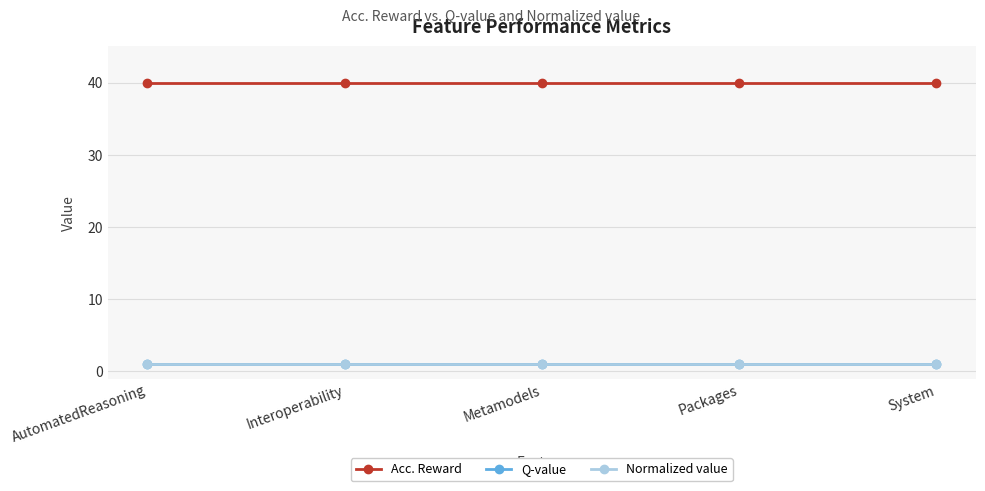

Does the chart have visible grid lines?

Yes